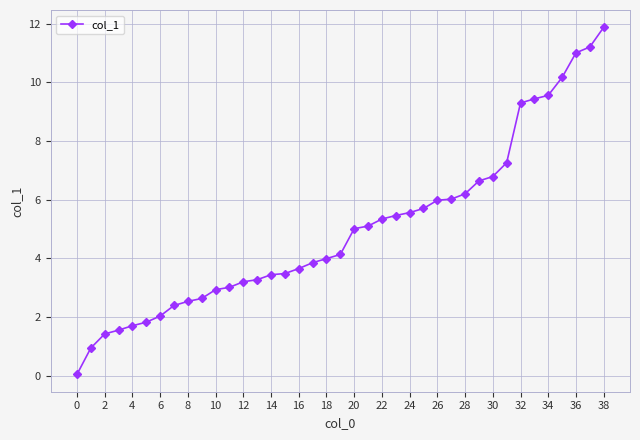

How many lines are shown in the chart?

1